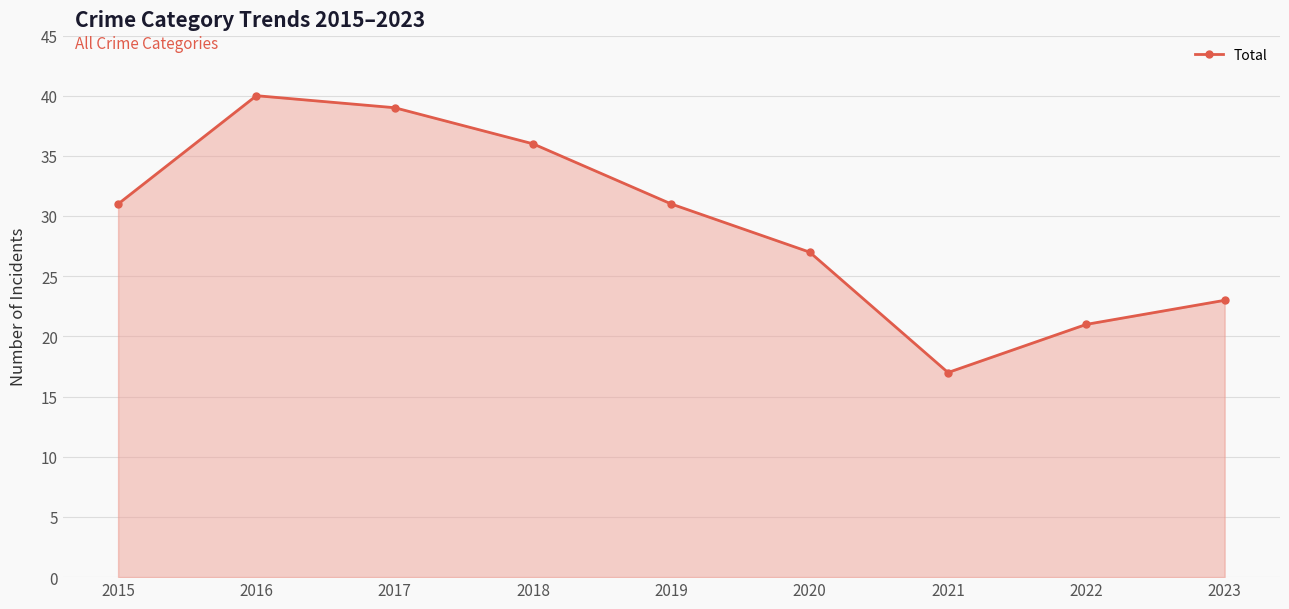

Reading right to left, list all the values displayed in this chart.

2023=23	2022=21	2021=17	2020=27	2019=31	2018=36	2017=39	2016=40	2015=31